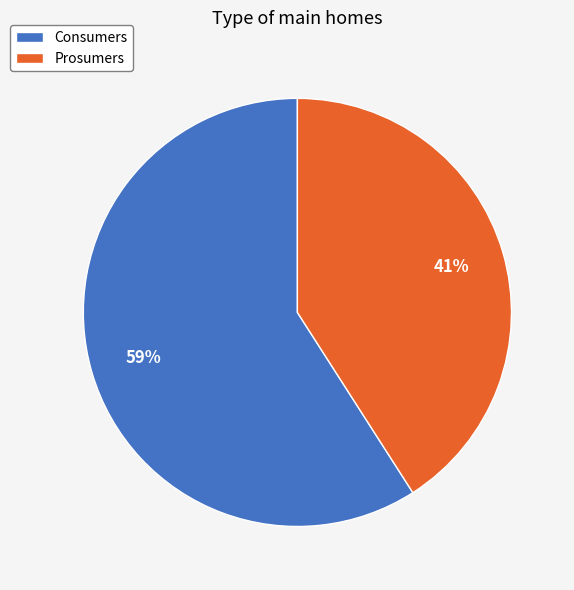

Do Consumers and Prosumers together represent more than half of the pie?

Yes